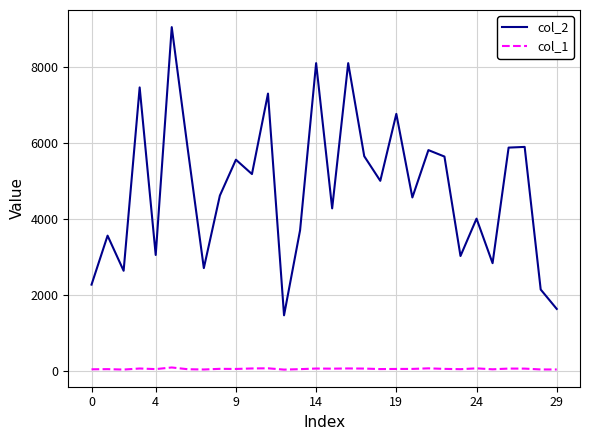

Which series has the largest total across all categories?

col_2